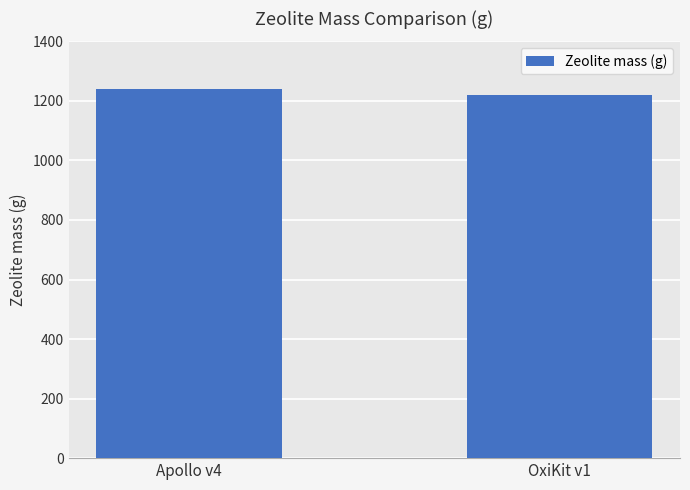

What is the change in value from Apollo v4 to OxiKit v1?

-19.7